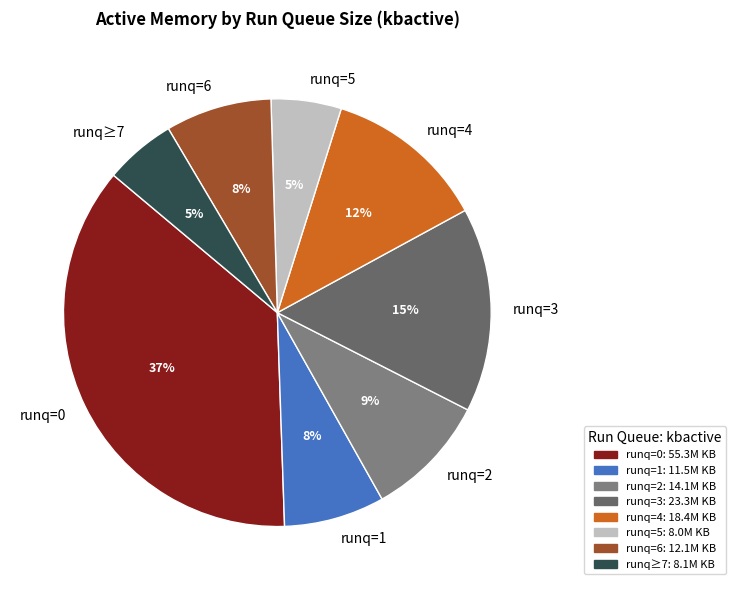

Does any single category account for the majority?

No